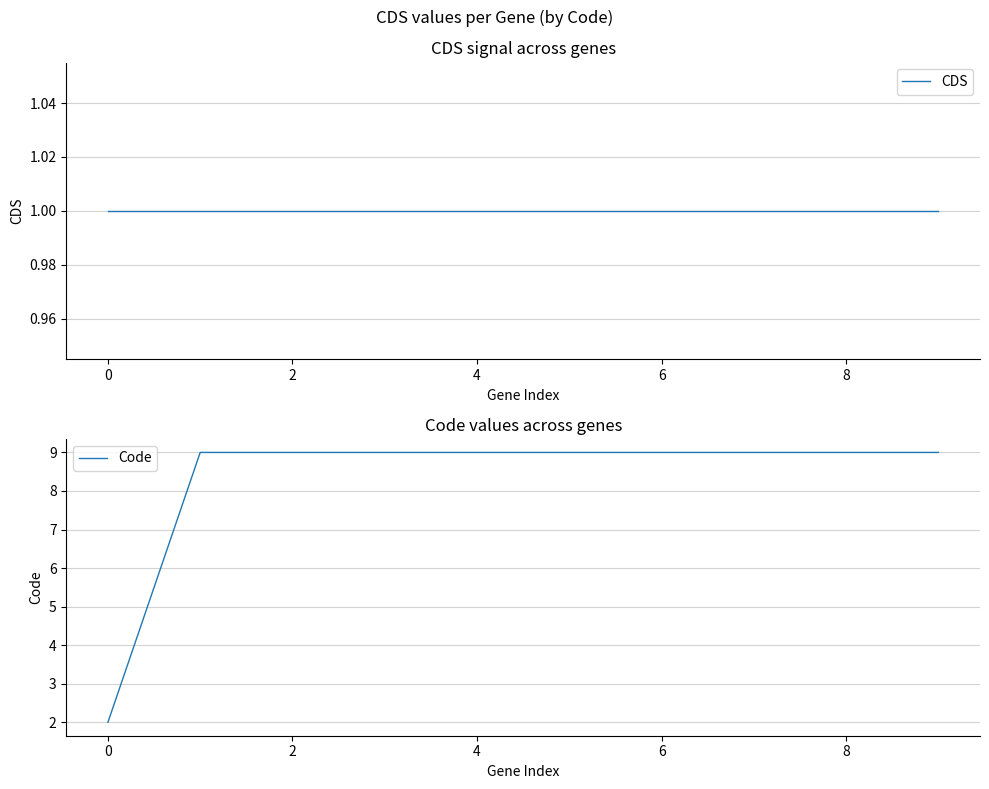

What is the label of the 3rd point from the right?

7